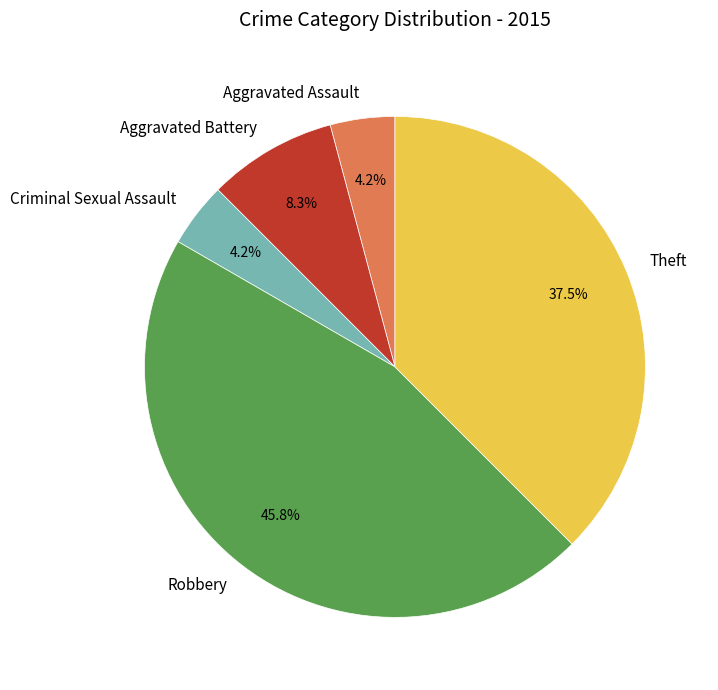

What is the ratio of the value at Robbery to the value at Theft?

1.2